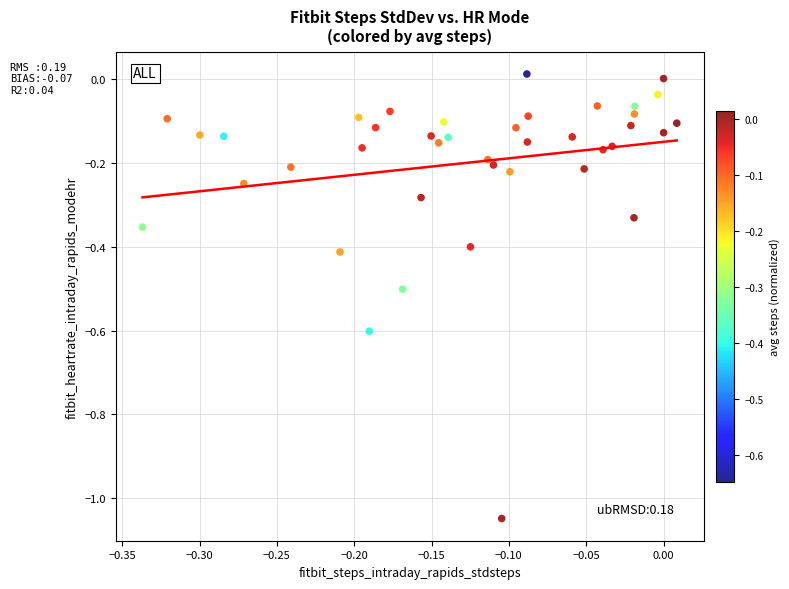

What is the range of Y values (max minus min)?

1.1